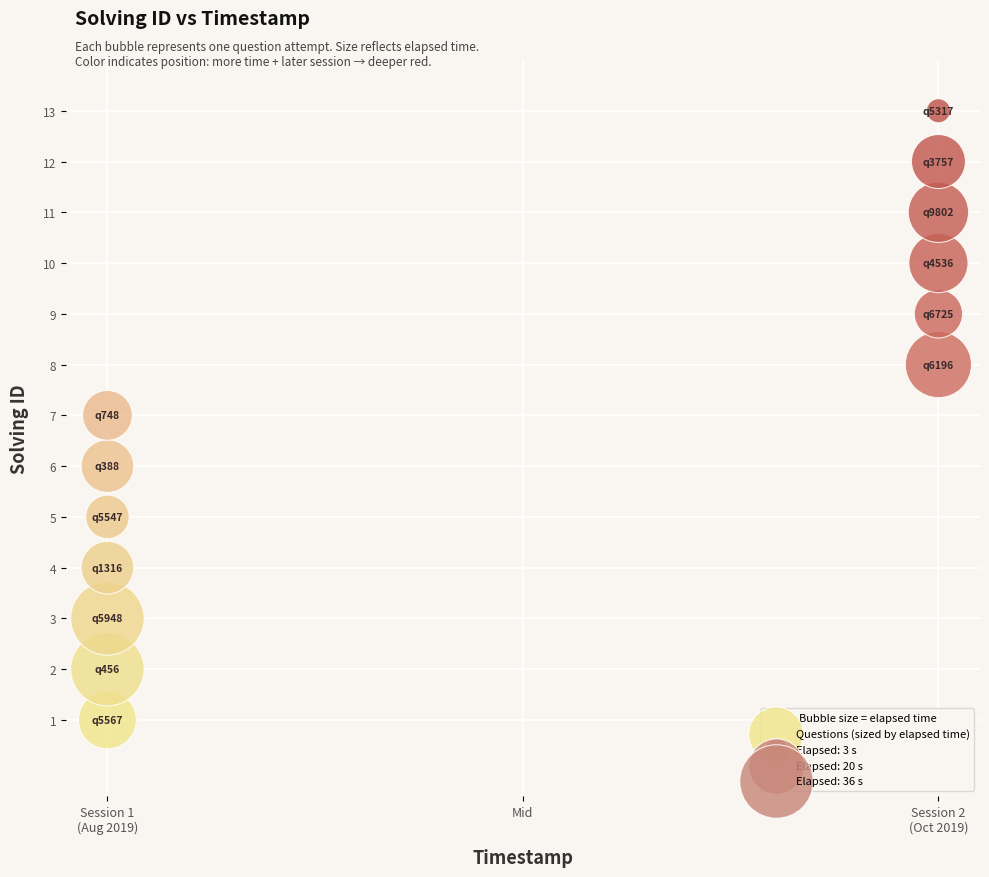

What is the range of Y values (max minus min)?

12